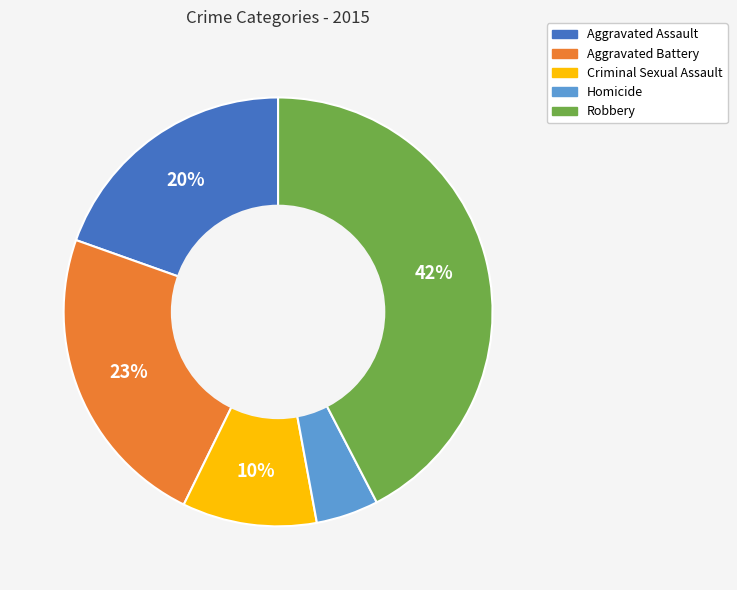

Does Aggravated Assault represent more than half of the total?

No